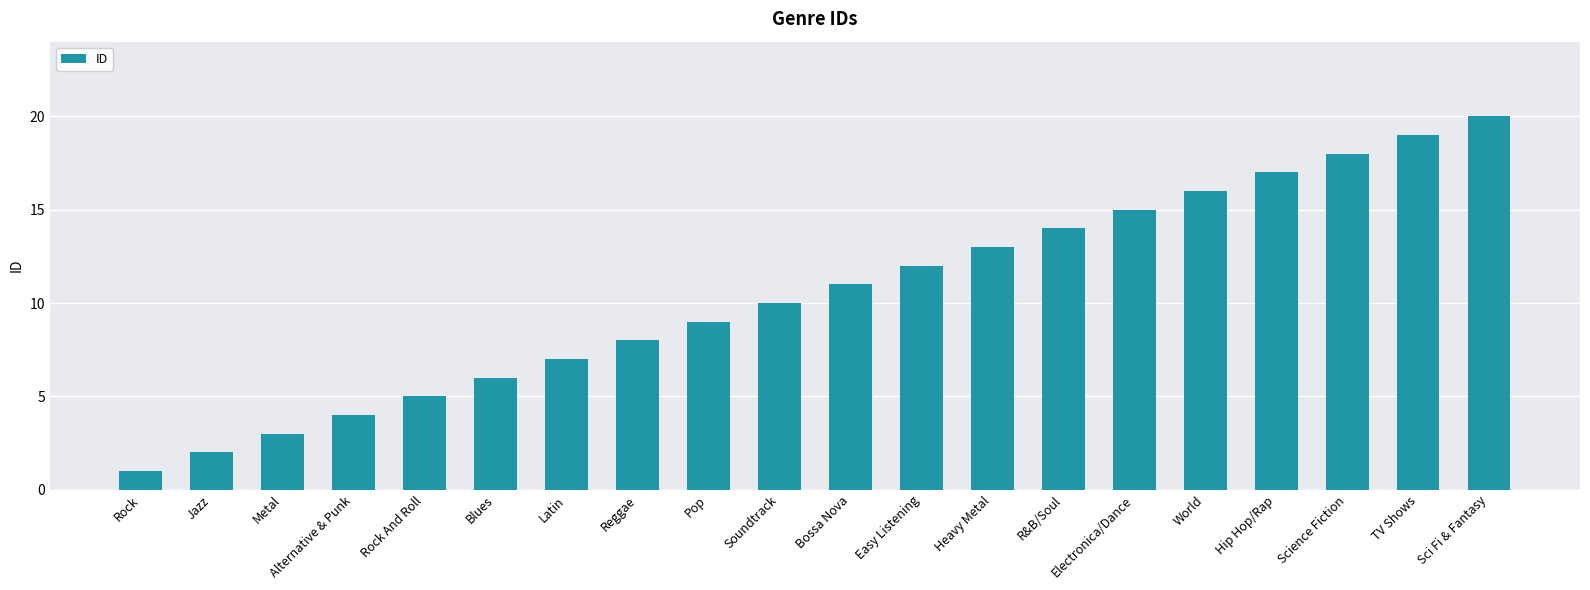

How many bars are there in total?

20